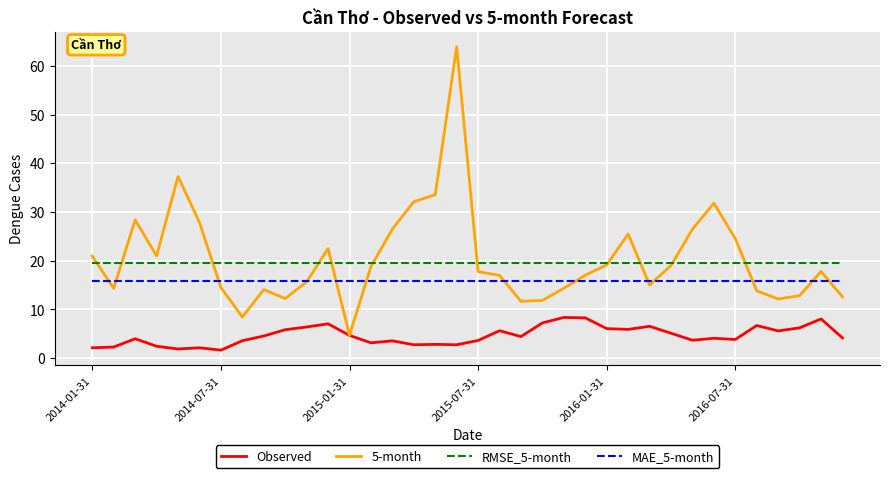

How many interior local valleys does the 5-month series have?

8